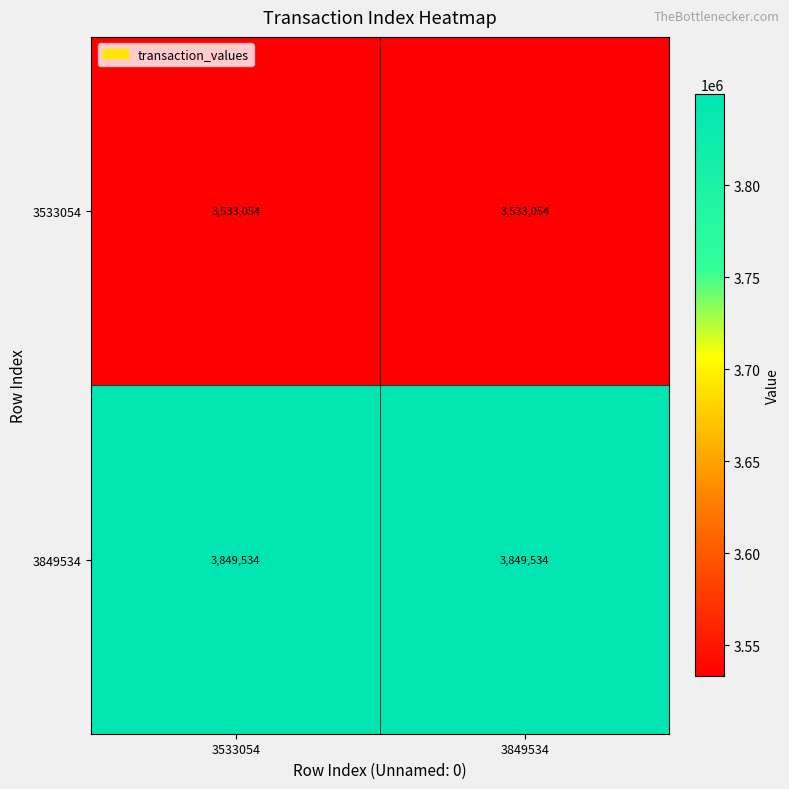

What is the total value across all series at 3849534?

7382588